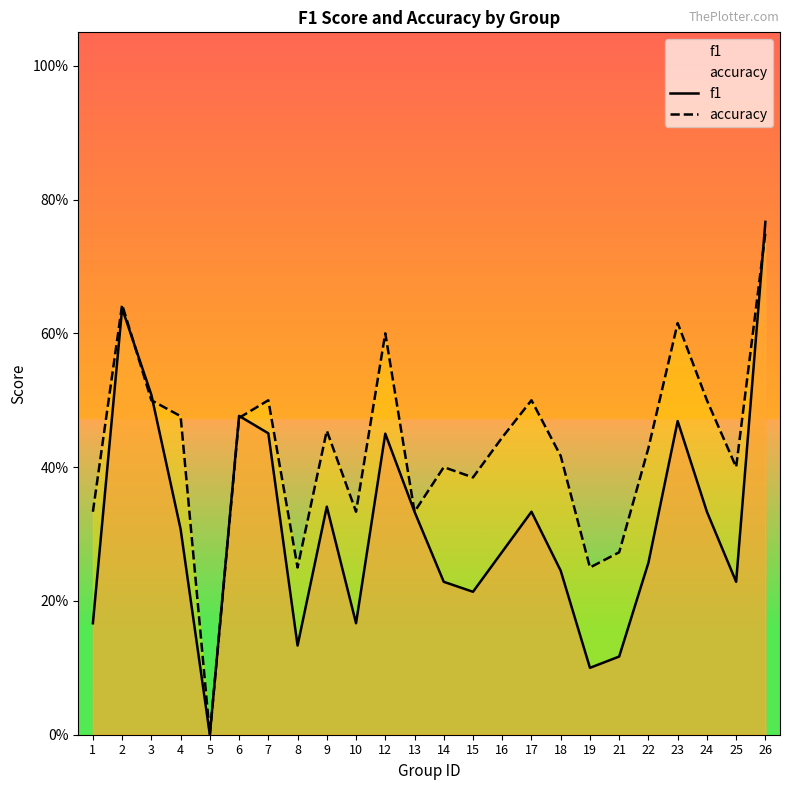

What is the difference between the accuracy values at 26 and 4?

0.3